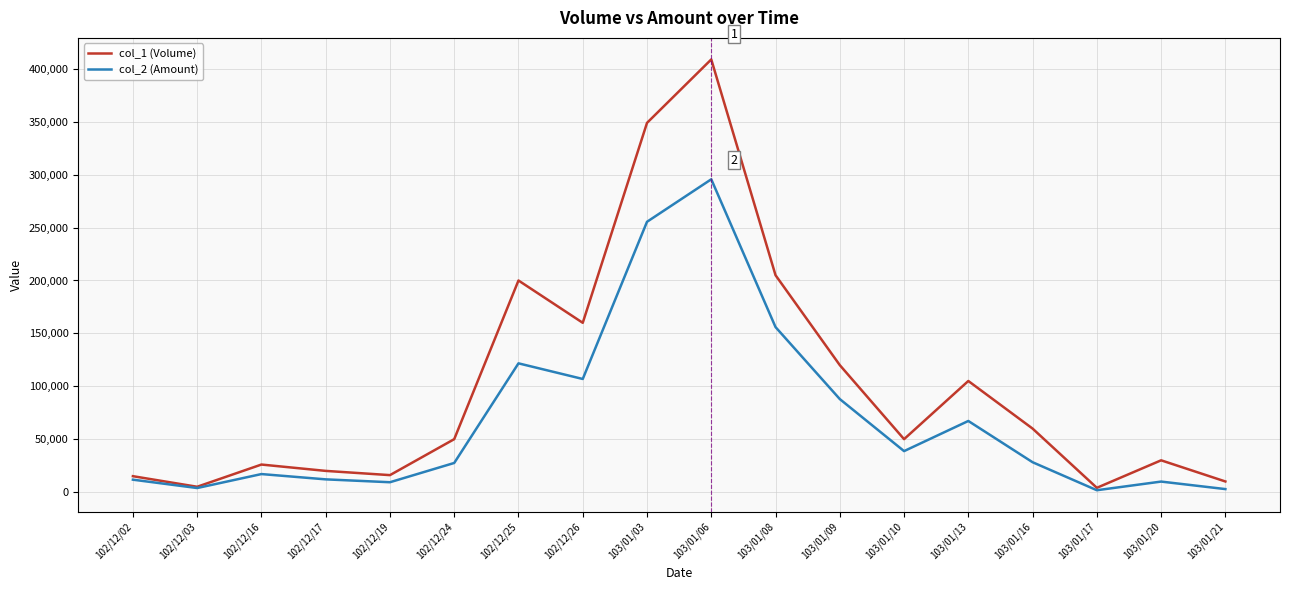

Is the value of col_1 (Volume) at 103/01/10 greater than the value of col_2 (Amount) at 103/01/08?

No